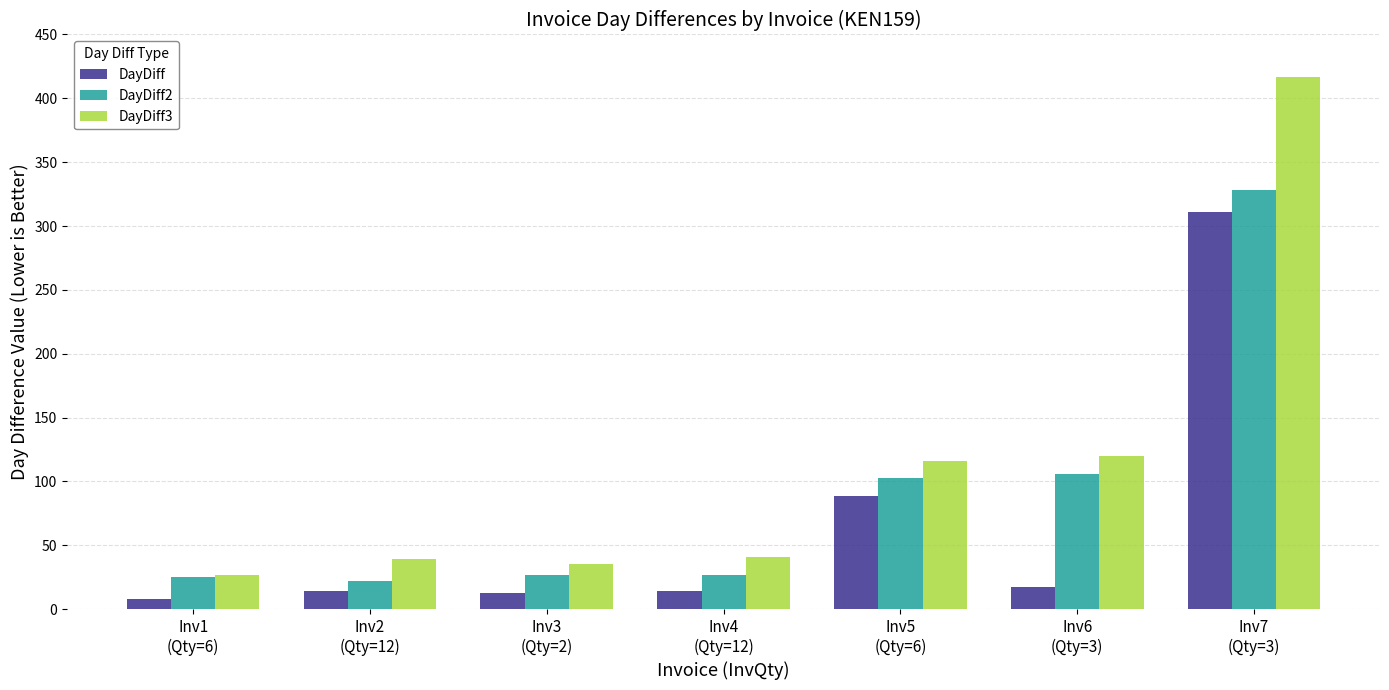

What is the lowest value of the DayDiff2 series?

22